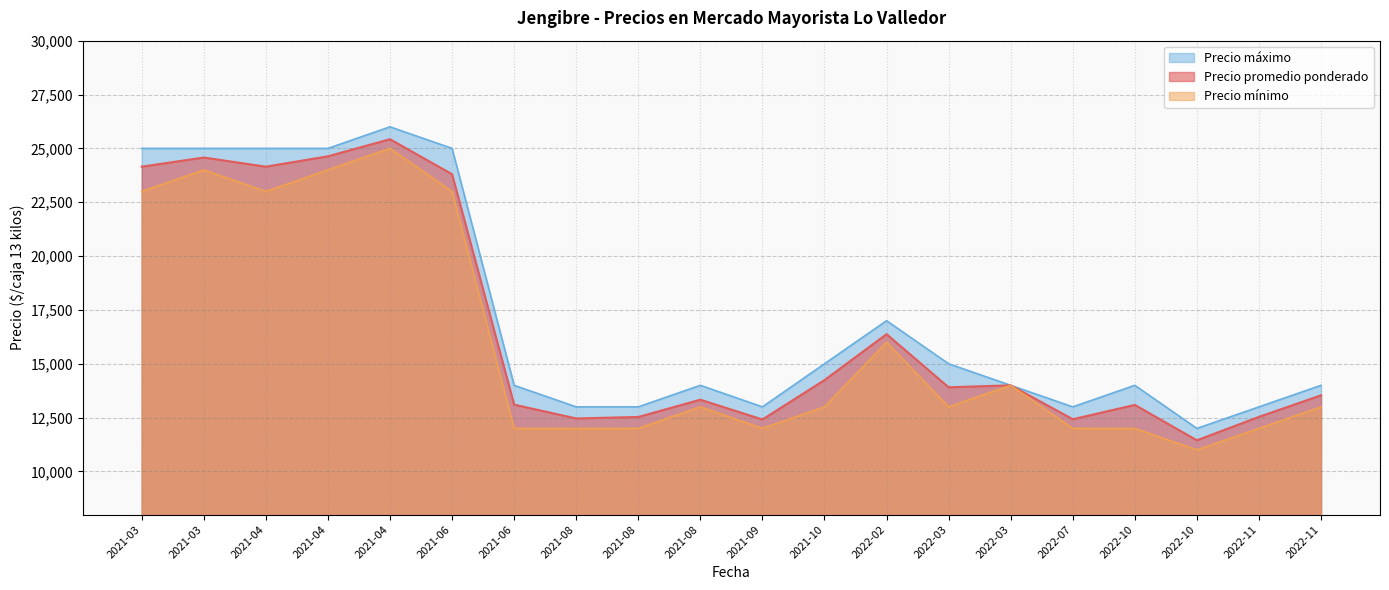

At which category is the sum across all series the highest?

2021-04-29